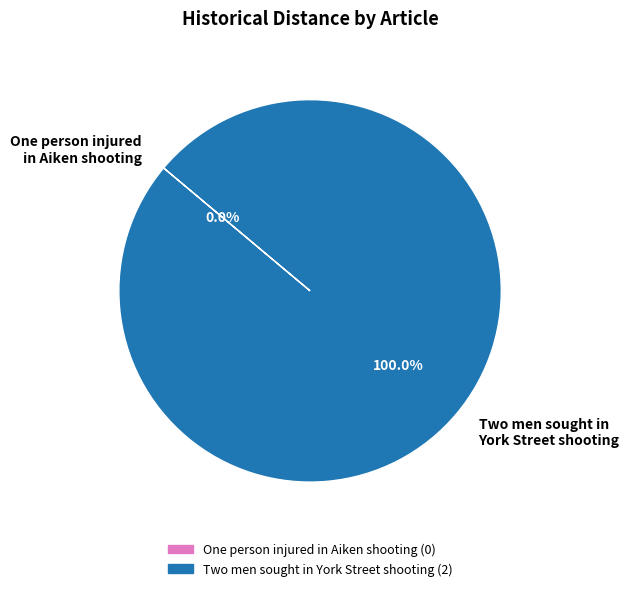

True or false: One person injured in Aiken shooting accounts for 9% of the total.

False